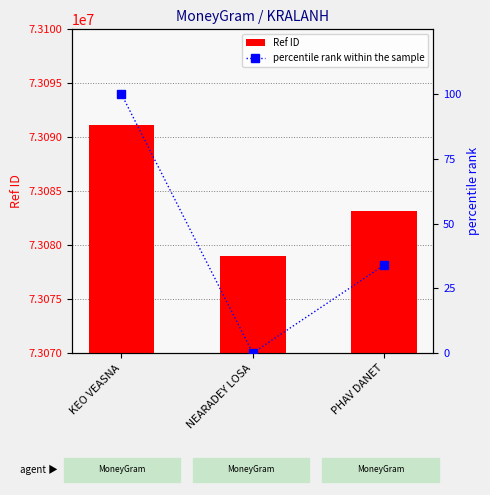

Reading left to right, extract all data points from this chart.

Ref ID: KEO VEASNA=73091156.0	NEARADEY LOSA=73078988.0	PHAV DANET=73083119.0
percentile rank within the sample: KEO VEASNA=100.0	NEARADEY LOSA=0.0	PHAV DANET=33.9